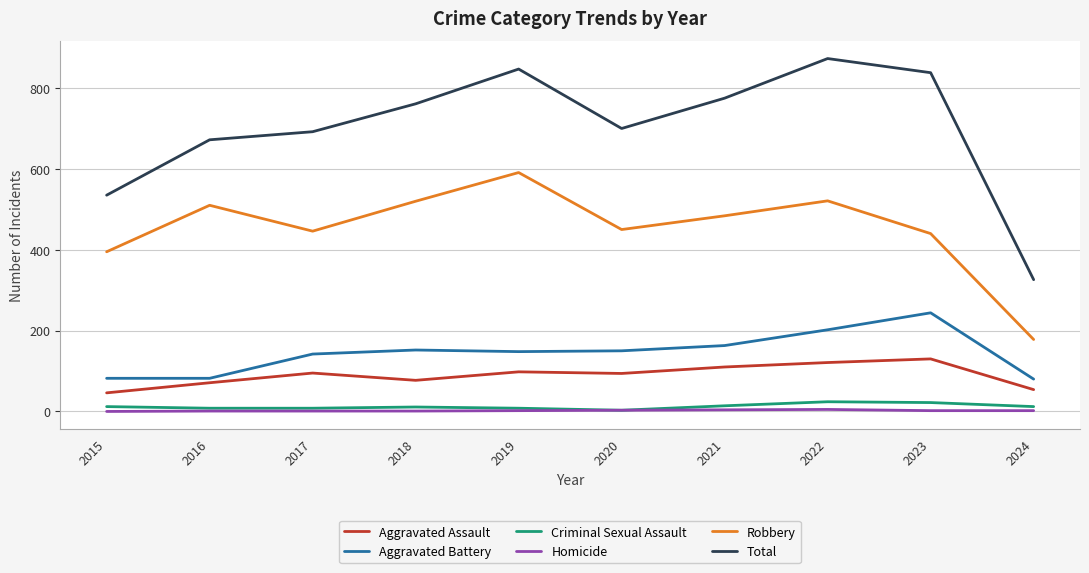

Which series changed the most between 2017 and 2021?

Total